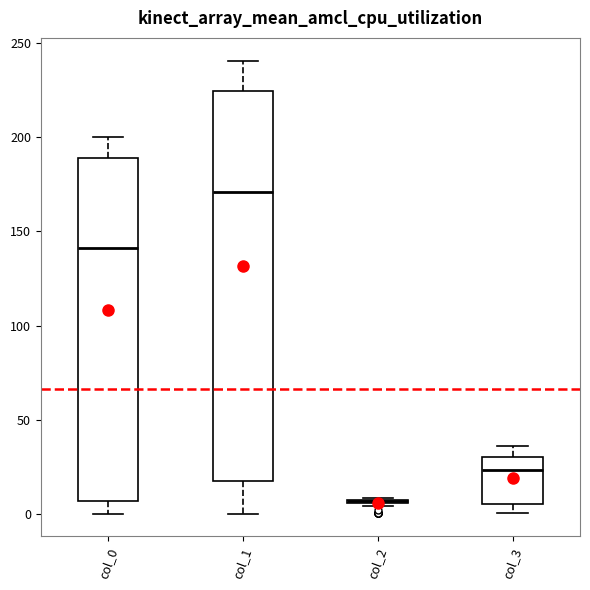

Comparing the boxes themselves (not the whiskers), which one is the tallest?

col_1